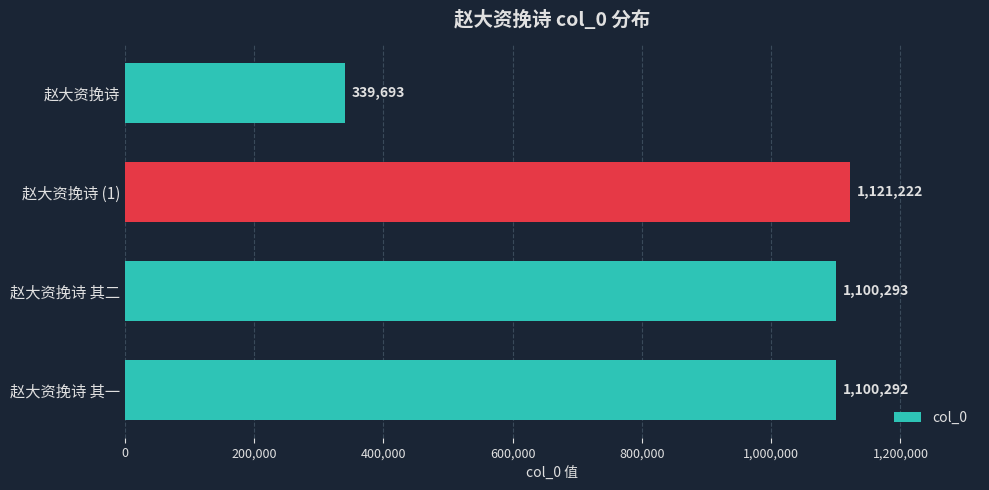

The chart shows a value of 1745703 at 赵大资挽诗 其二. True or false?

False